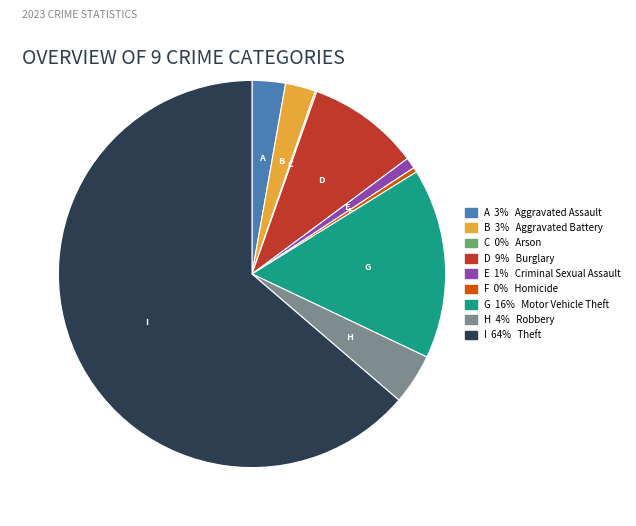

Is there a majority slice in this chart?

Yes